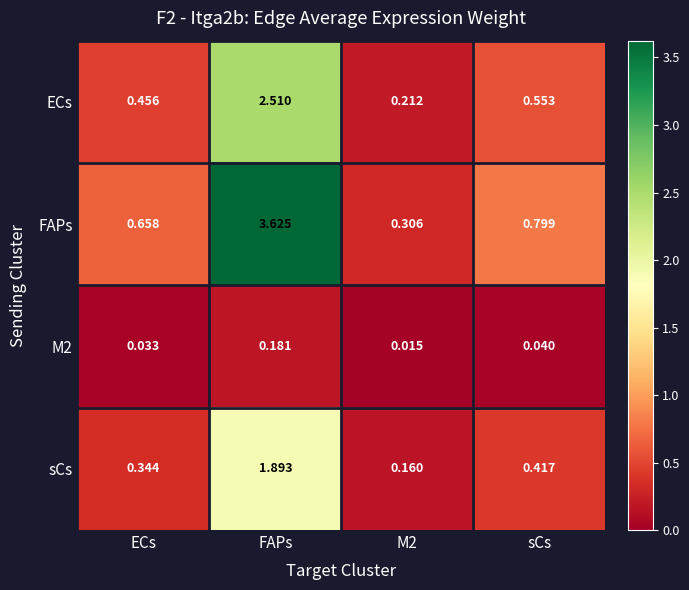

Which series has the largest range (max minus min)?

FAPs